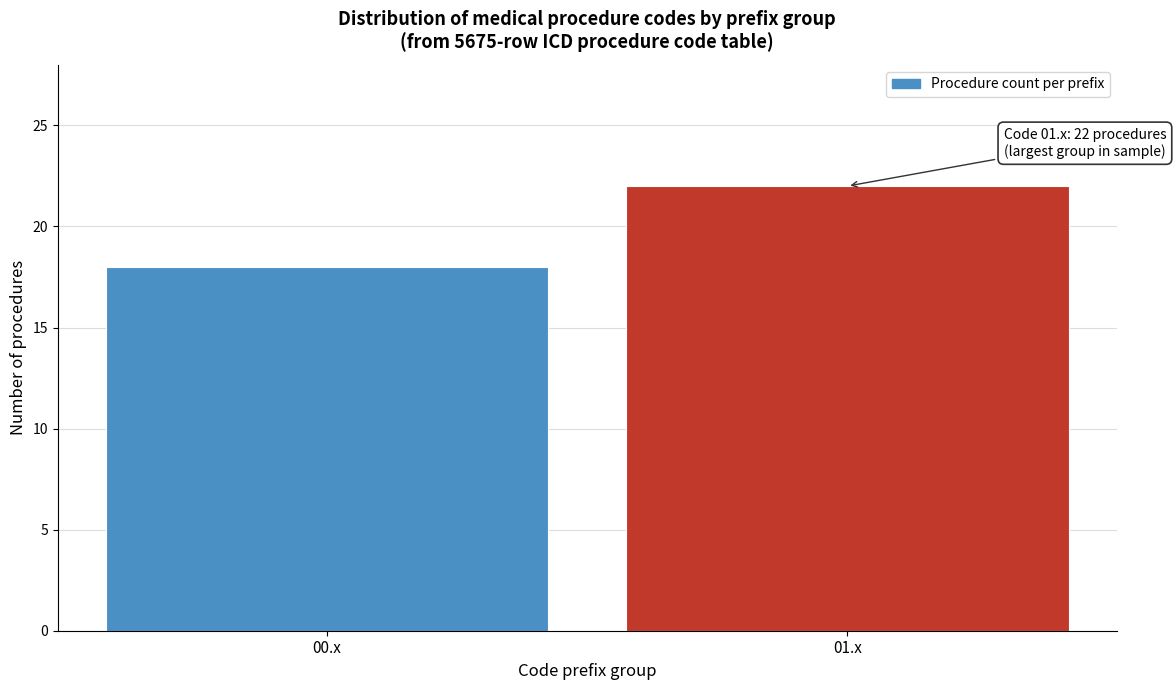

Reading left to right, extract all data points from this chart.

00.x=18	01.x=22